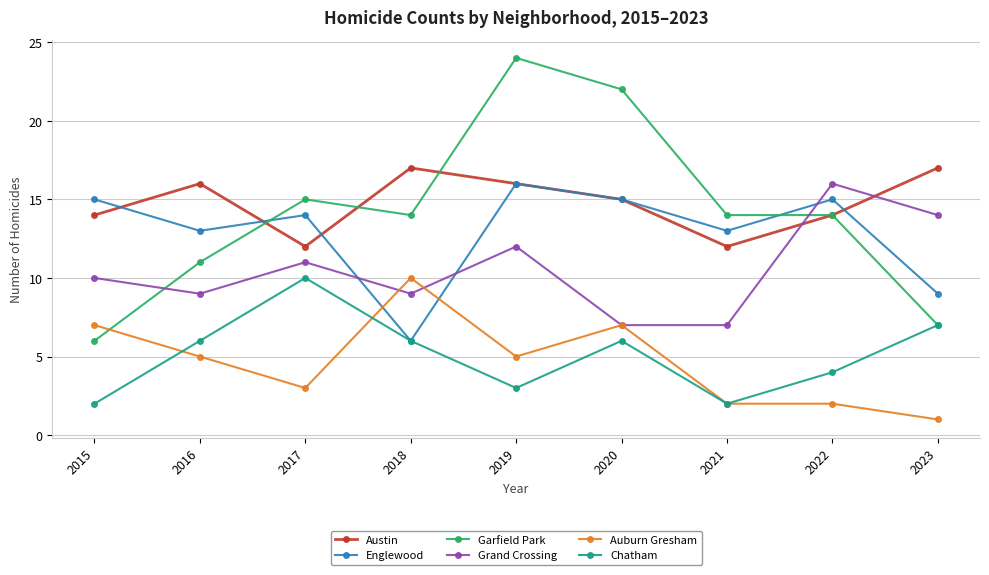

What are all the series names shown in the legend?

Austin, Englewood, Garfield Park, Grand Crossing, Auburn Gresham, Chatham